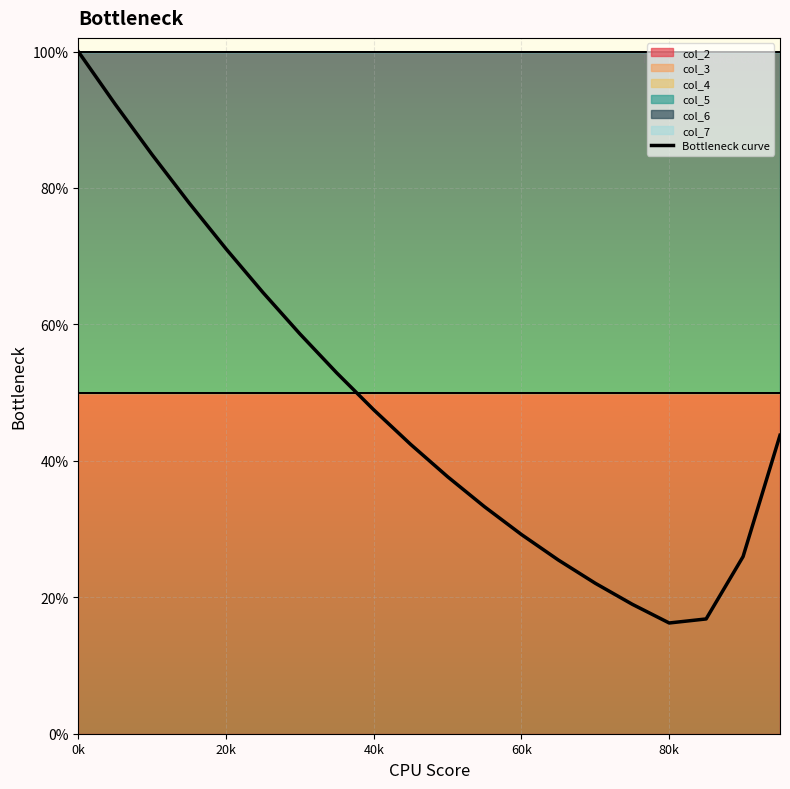

Reading left to right, extract all data points from this chart.

1.0	0.9	0.8	0.8	0.7	0.6	0.6	0.5	0.5	0.4	0.4	0.3	0.3	0.3	0.2	0.2	0.2	0.2	0.3	0.4